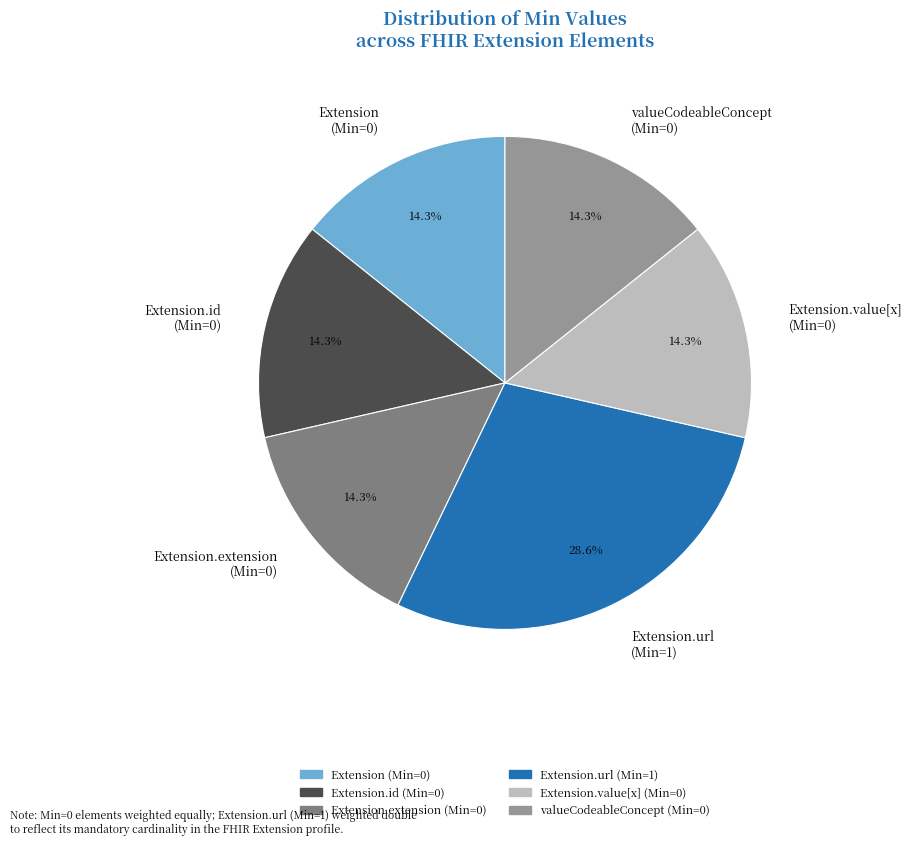

Does valueCodeableConcept (Min=0) represent more than half of the total?

No